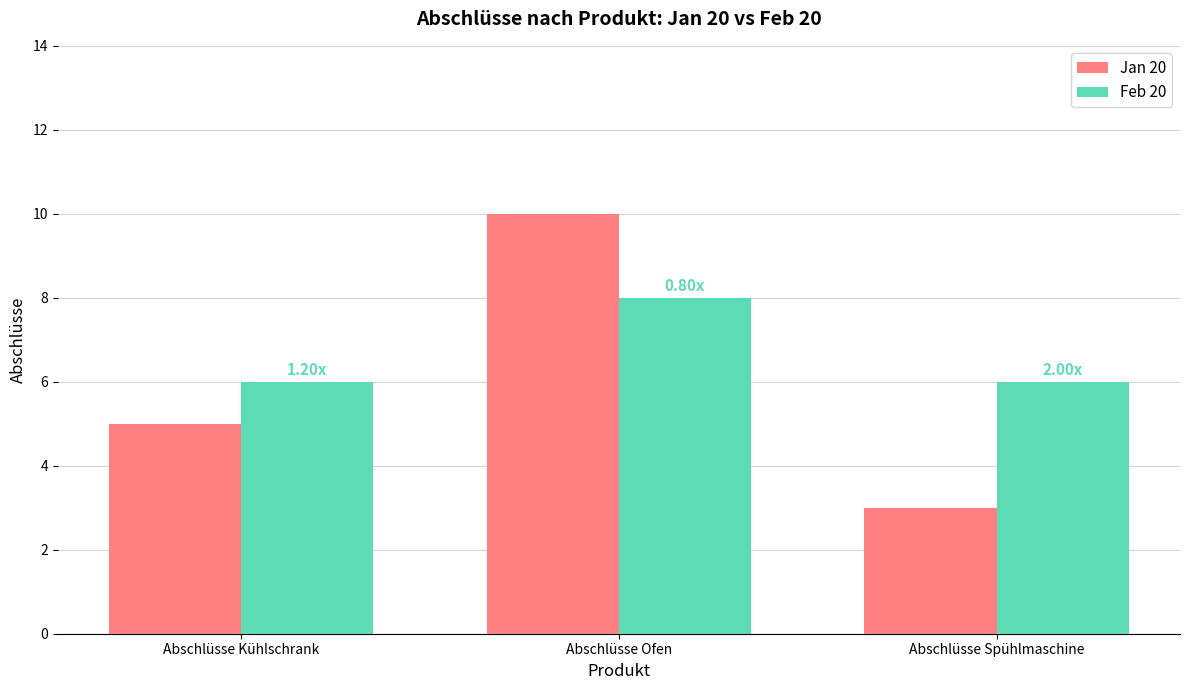

The Feb 20 series shows 8 at Abschlüsse Ofen. True or false?

True